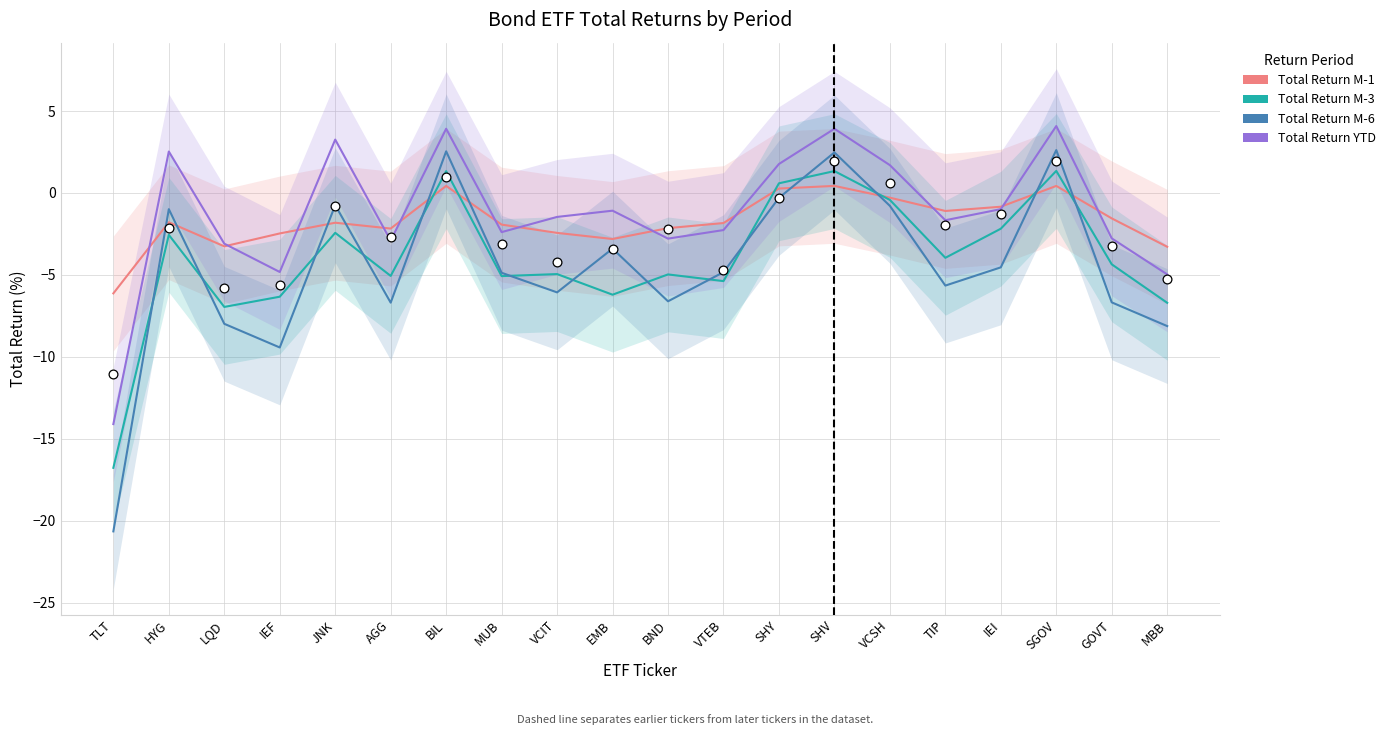

What is the total value across all series at TLT?

-57.6